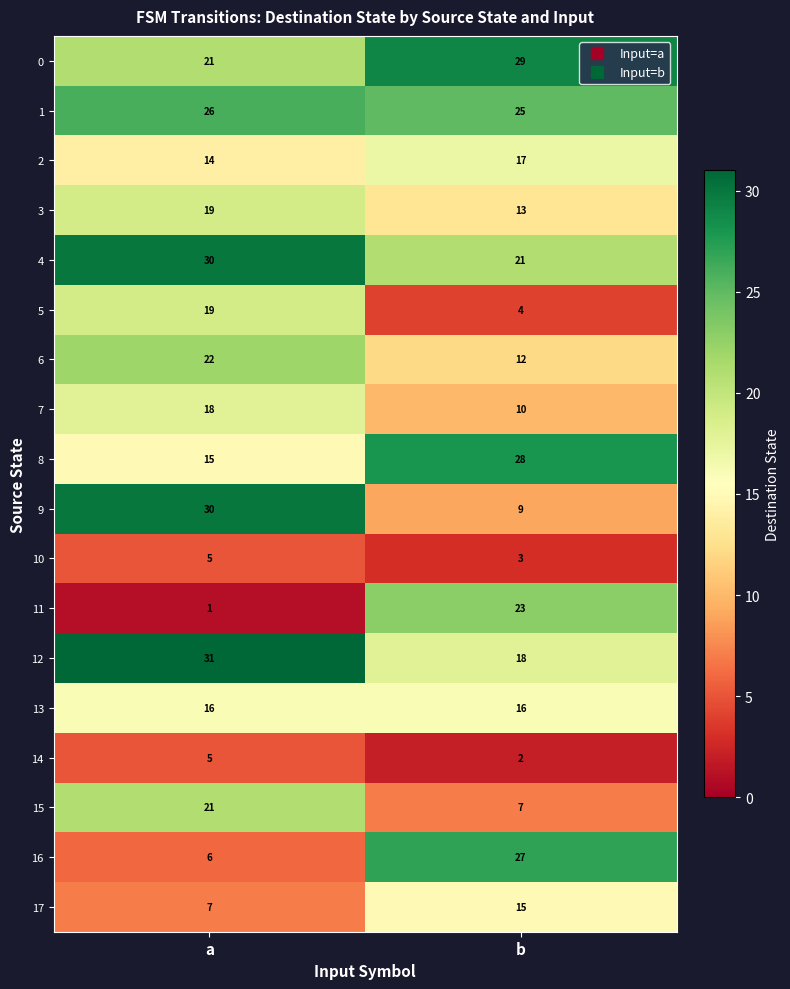

Which series has the widest spread of values?

11